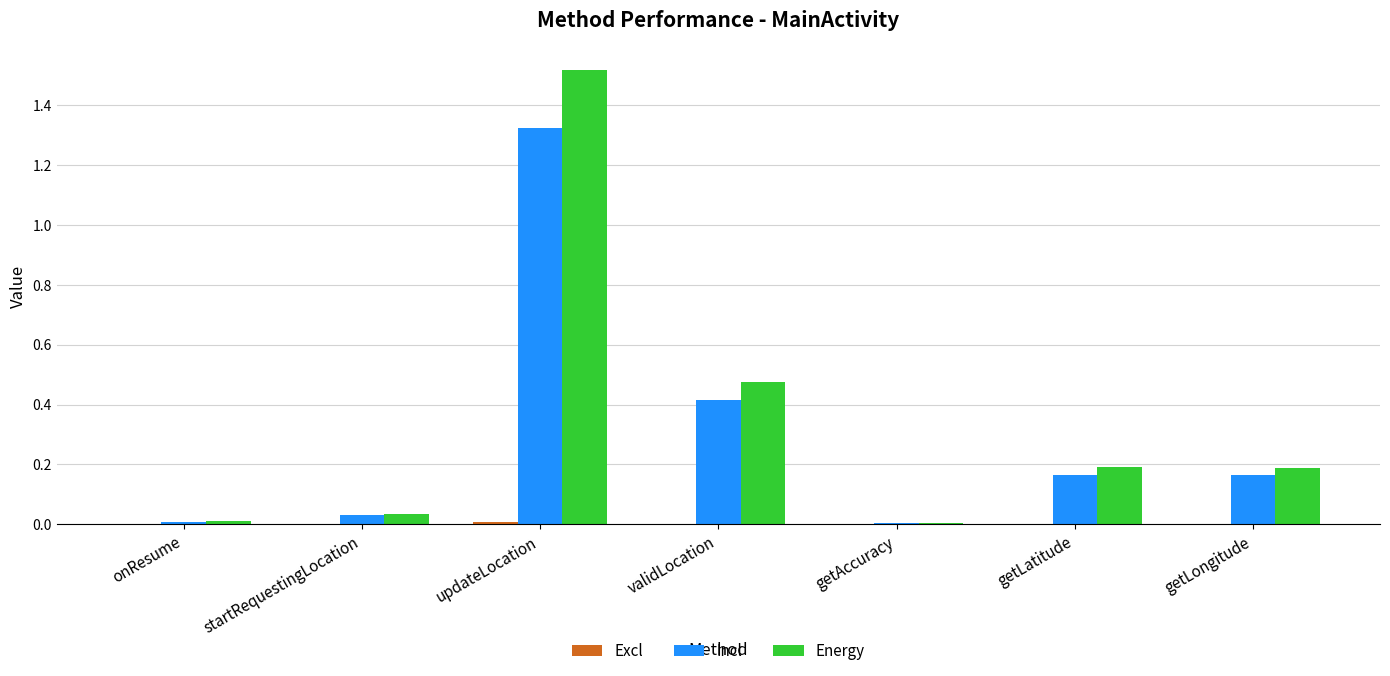

At which category is the sum across all series the highest?

updateLocation